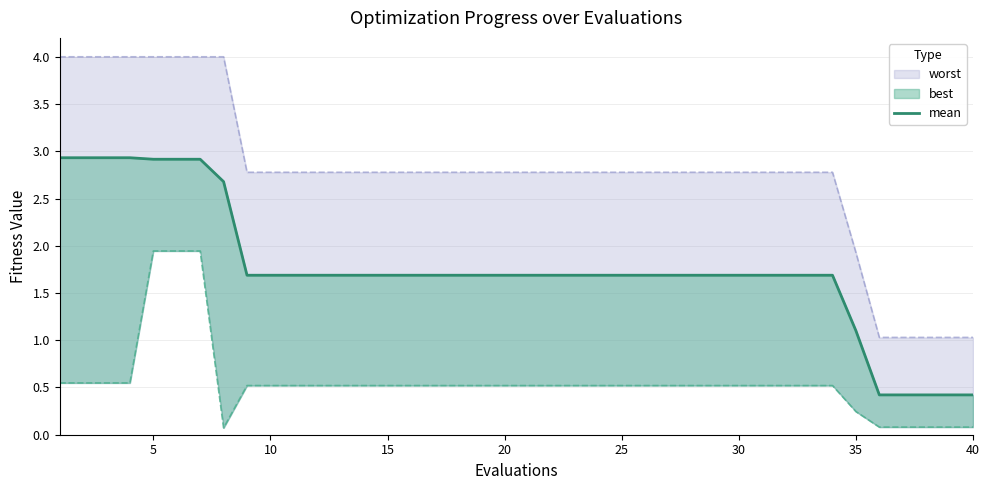

True or false: there are more than 0 points higher than both neighbors.

False